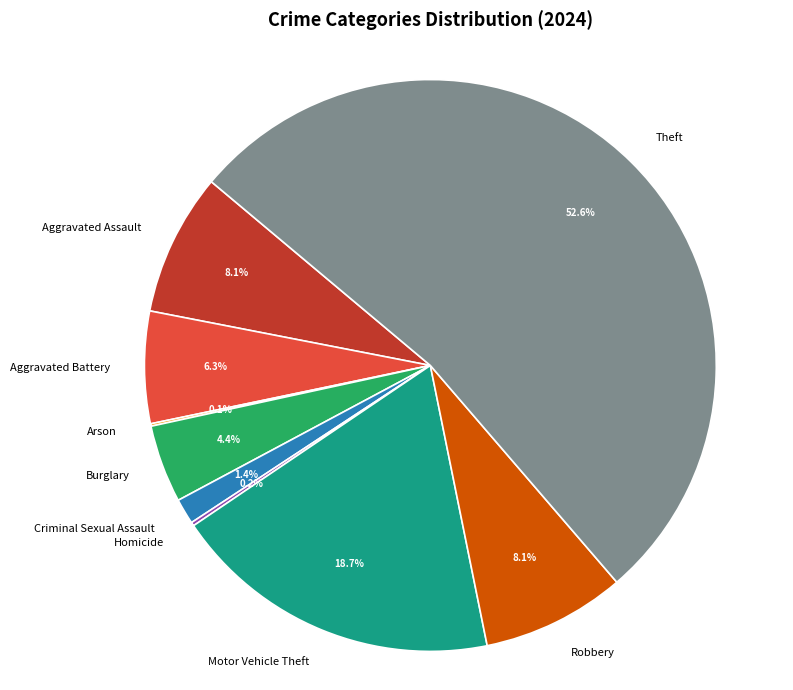

To the nearest percent, what is the difference between the Burglary and Aggravated Battery slice percentages?

2%